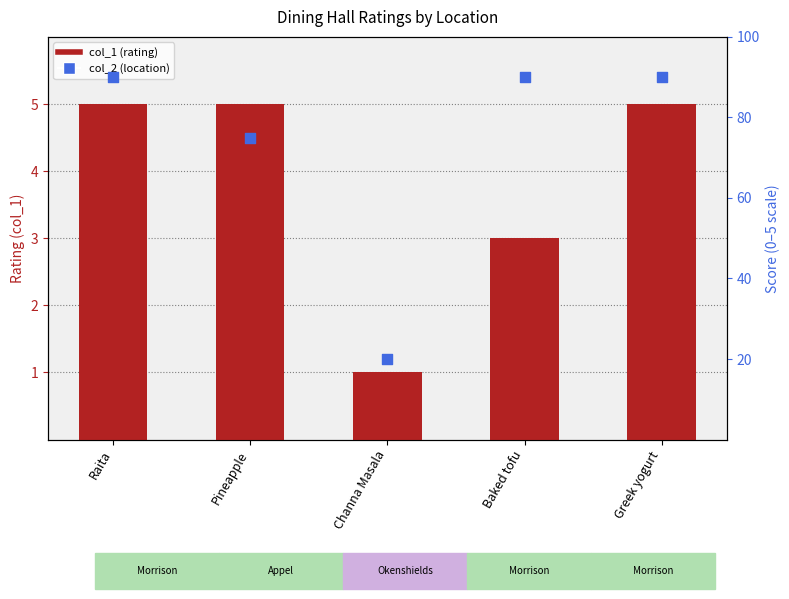

Is the value of col_2 (location rank) at Channa Masala greater than the value of col_1 at Channa Masala?

Yes